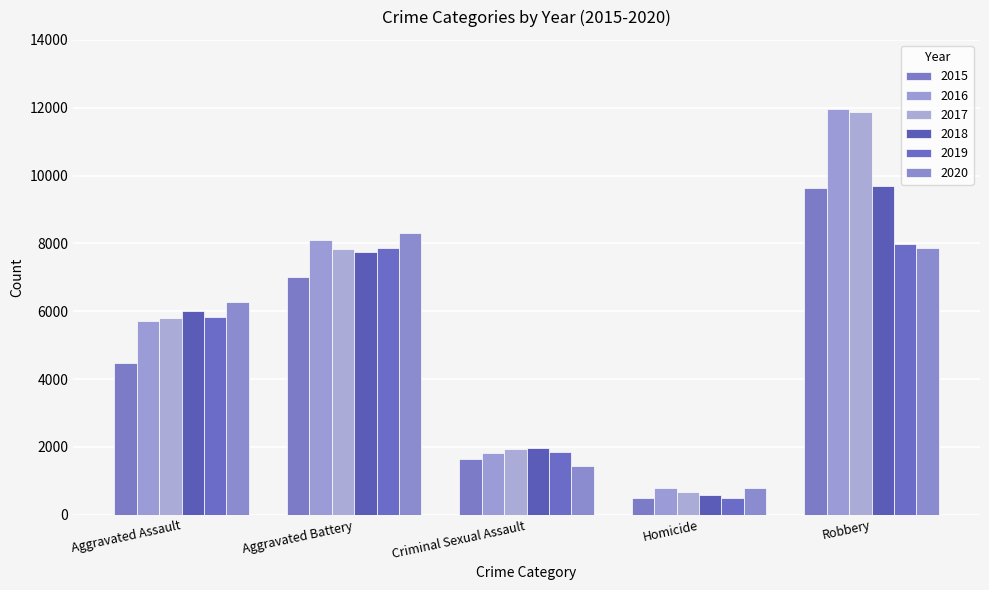

What is the sum of the 2017 values at Aggravated Battery and Aggravated Assault?

13638